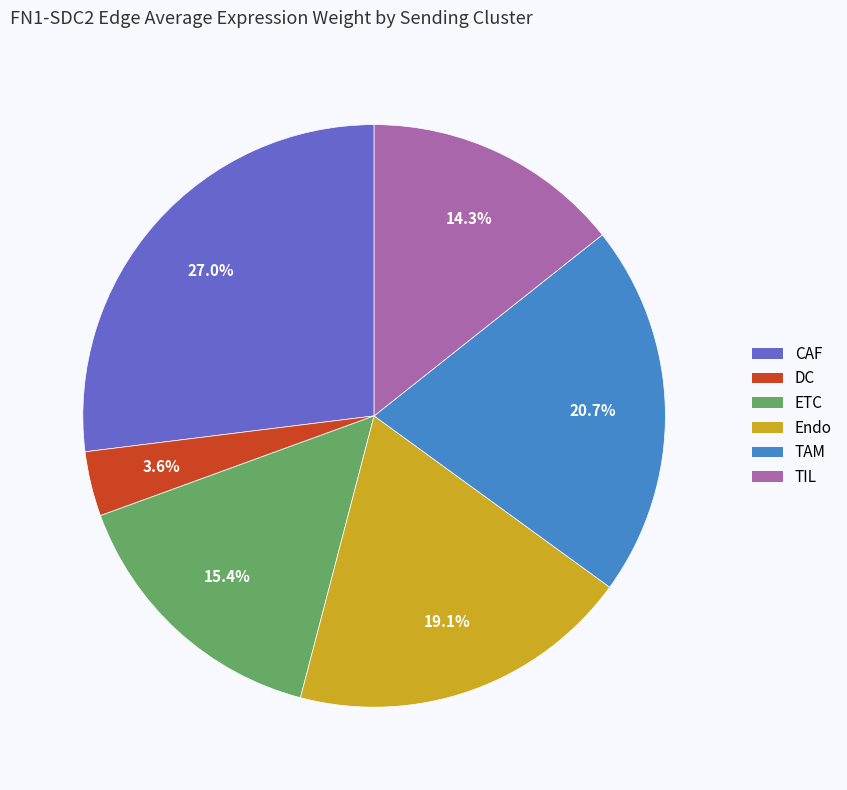

How much of the chart is everything except TAM?

79.3%